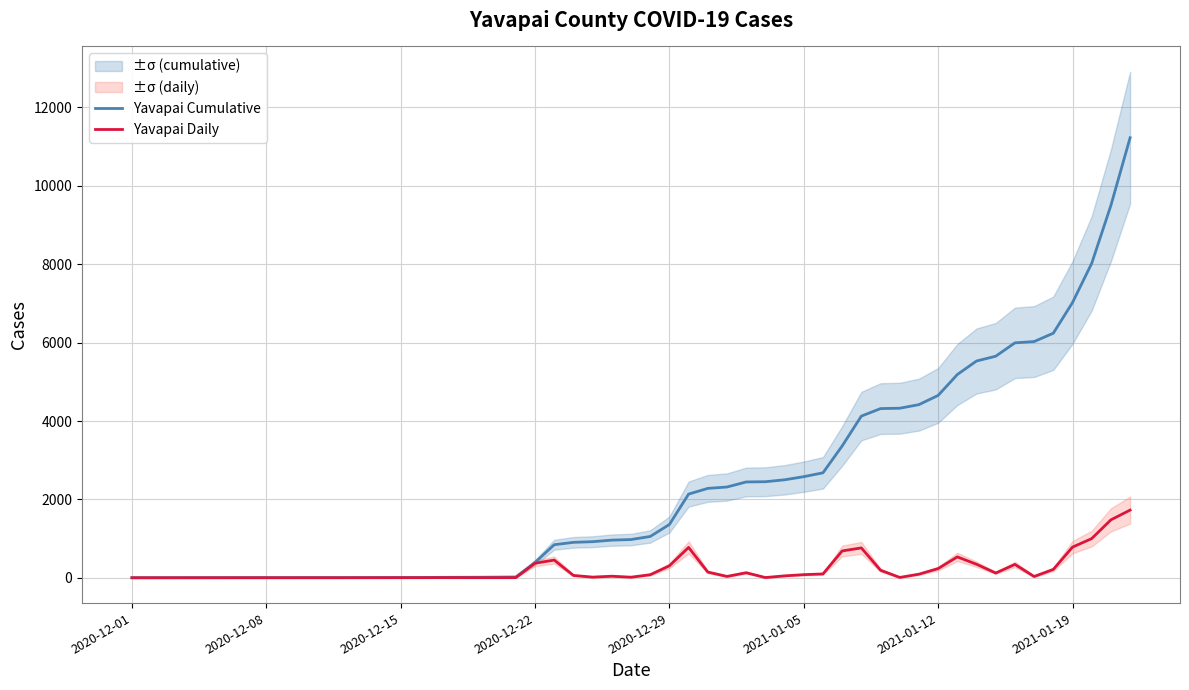

What is the average value of the Yavapai Daily series?

281